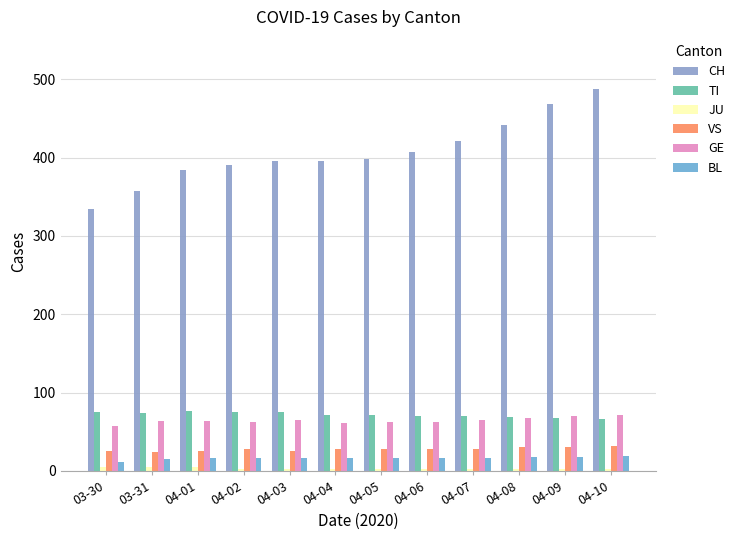

Rank the series at 04-05 from highest to lowest value.

CH, TI, GE, VS, BL, JU